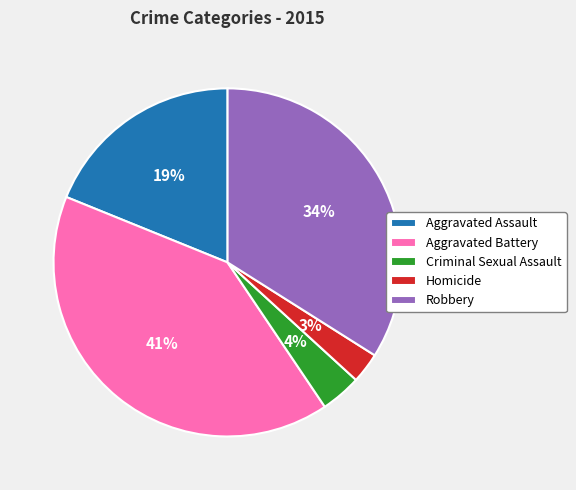

To the nearest percent, what percentage of the pie is Aggravated Assault?

19%